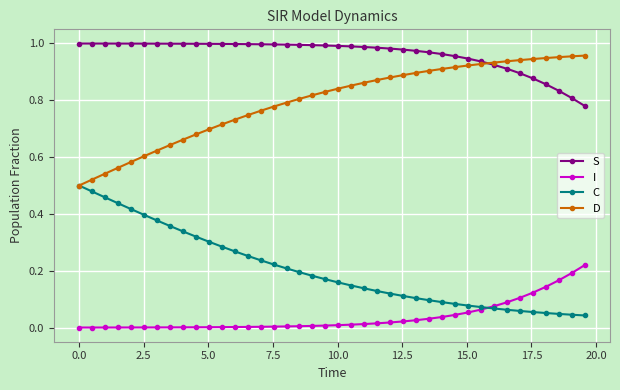

True or false: C and S intersect in this chart.

False